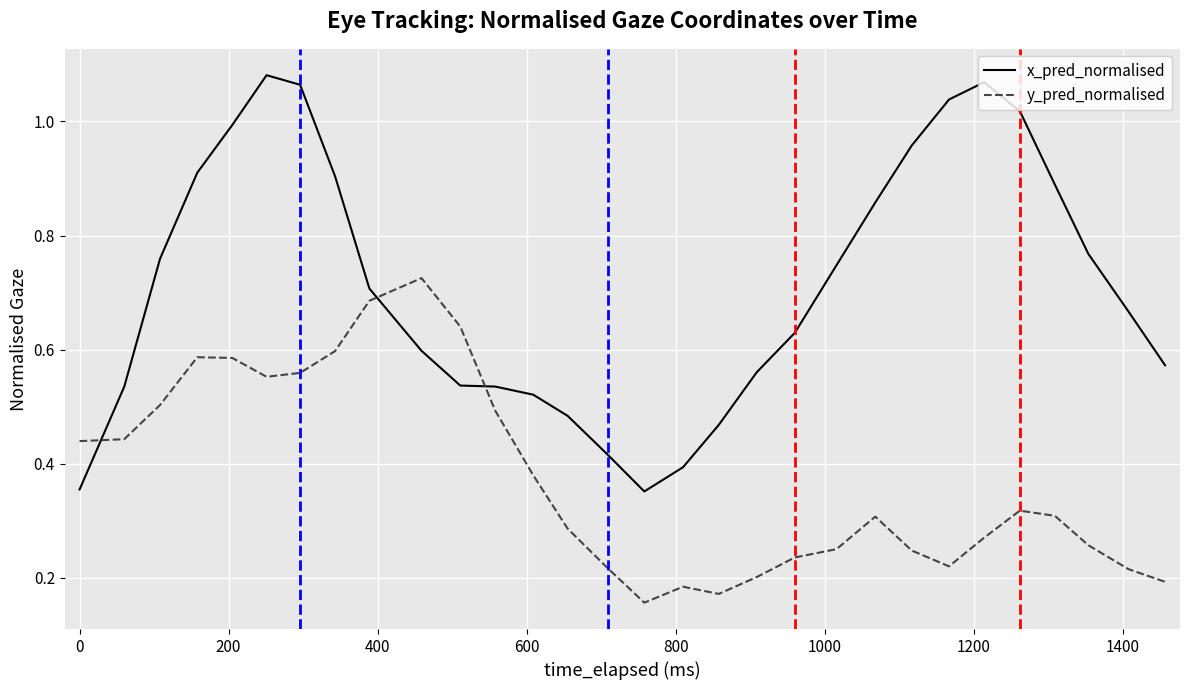

How many times do y_pred_normalised and x_pred_normalised cross each other?

3